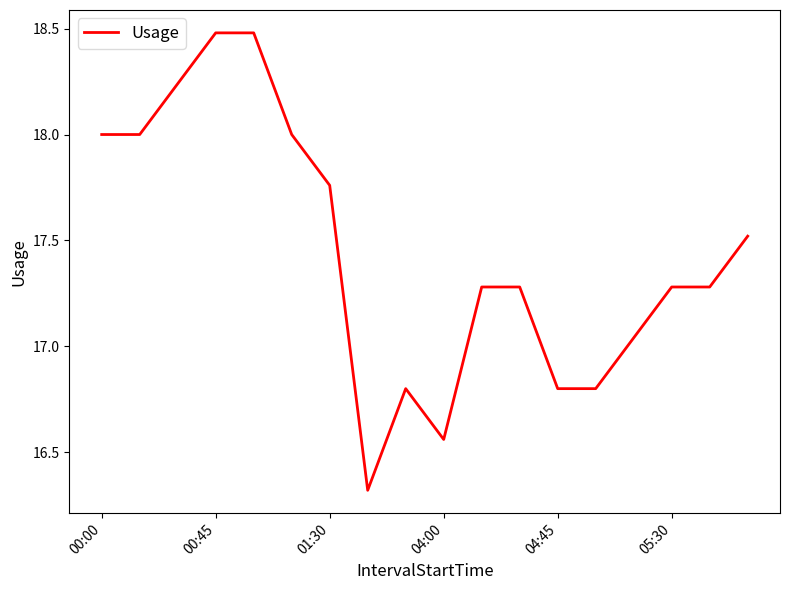

What is the smallest value displayed?

16.3